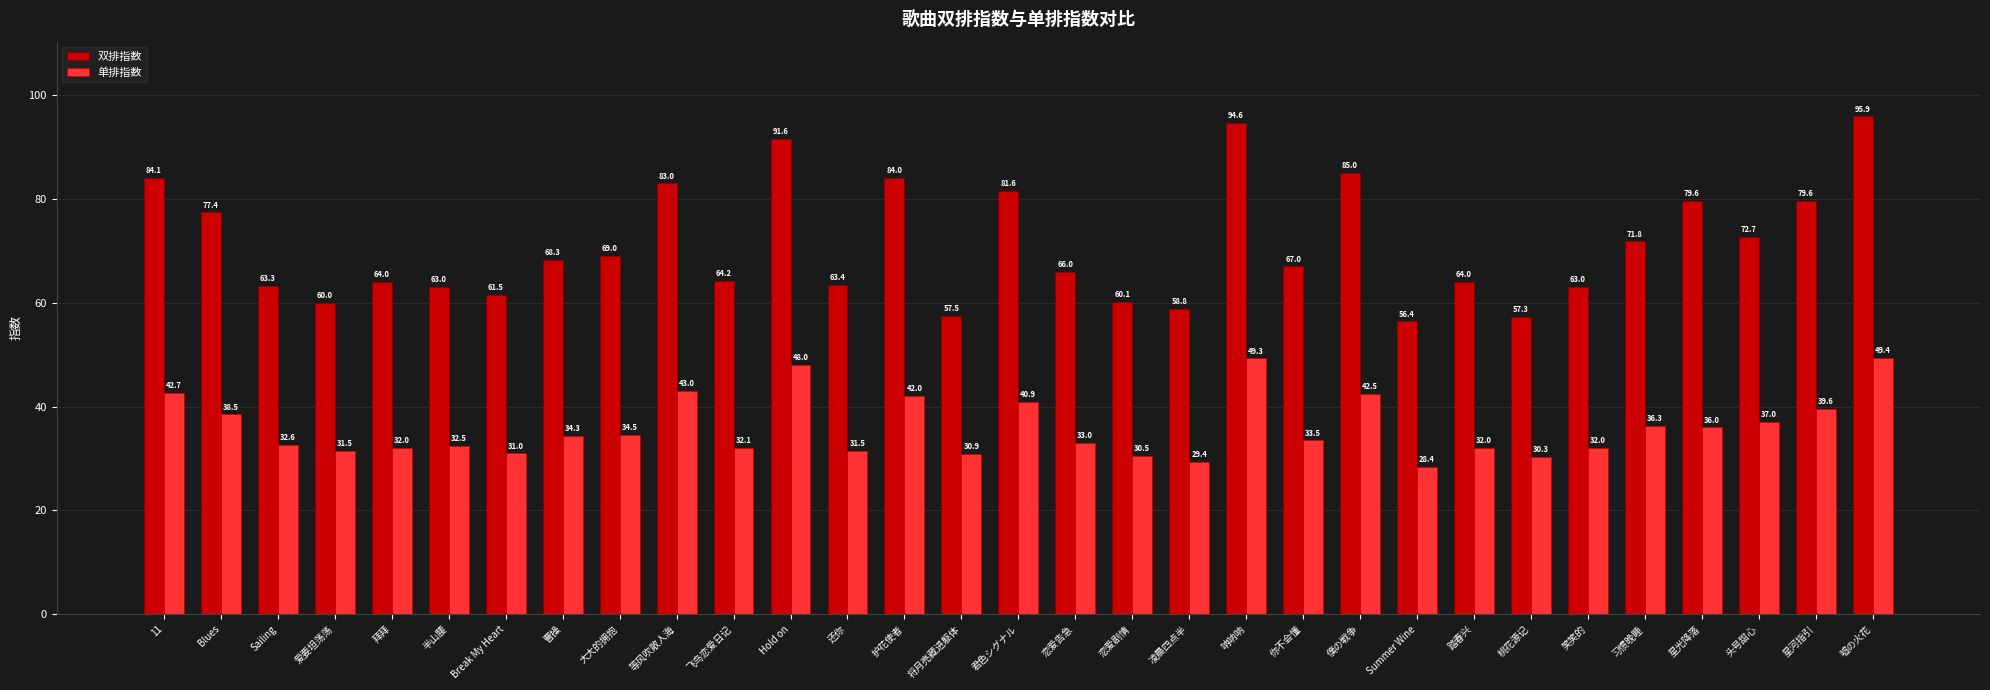

Where is 单排指数 nearest to the value 38?

Blues